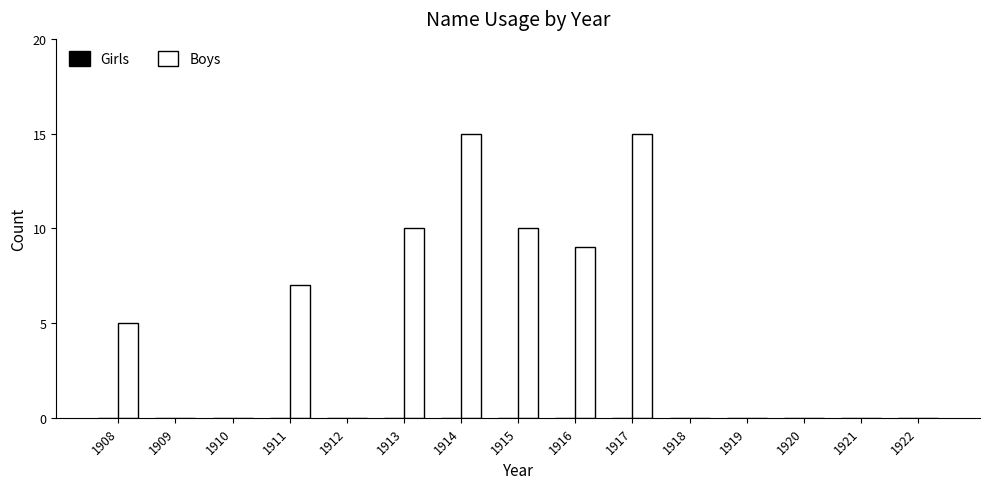

What is the greatest value displayed?

15